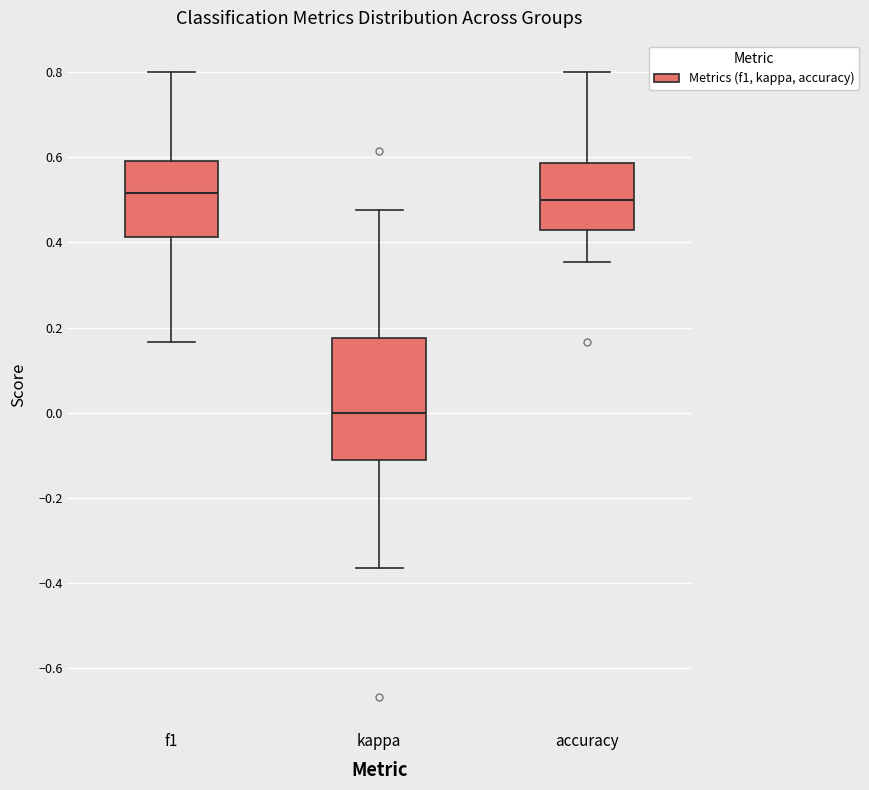

Where does the median line of the box for kappa sit on the y-axis? The values are not printed on the chart, so give them approximately, as read against the axis.

0.00